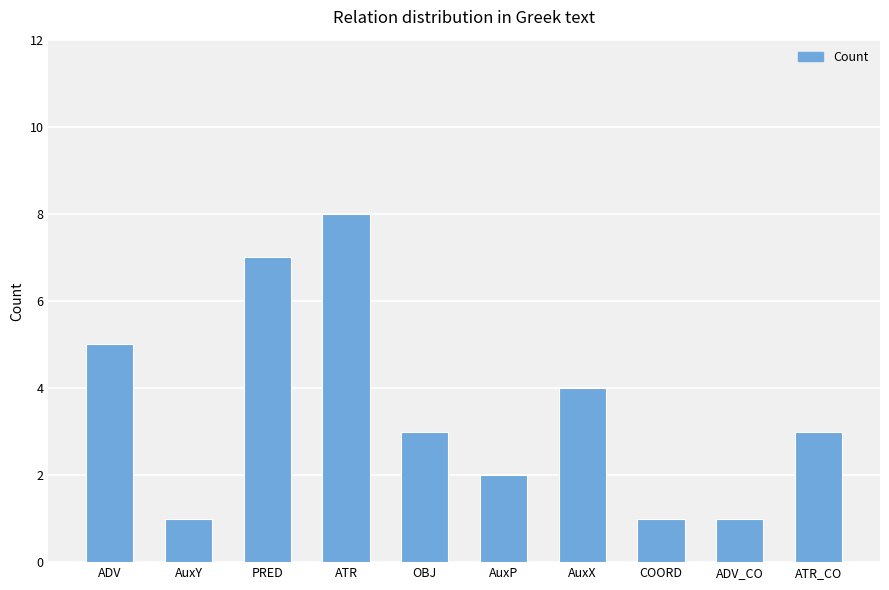

What is the ratio of the value at AuxP to the value at OBJ?

0.7